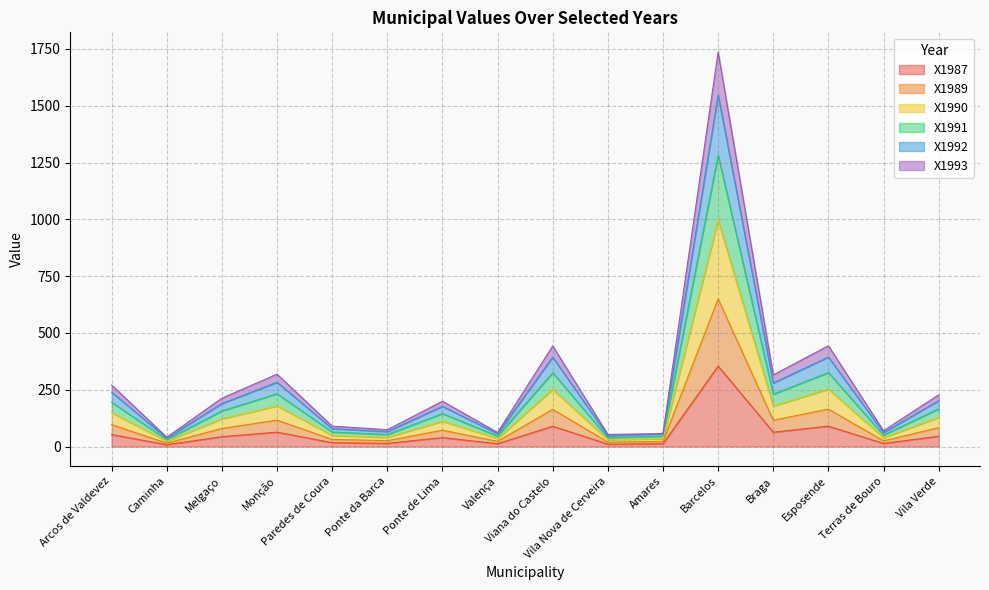

Between Ponte de Lima and Valença, which series saw the biggest shift?

X1992